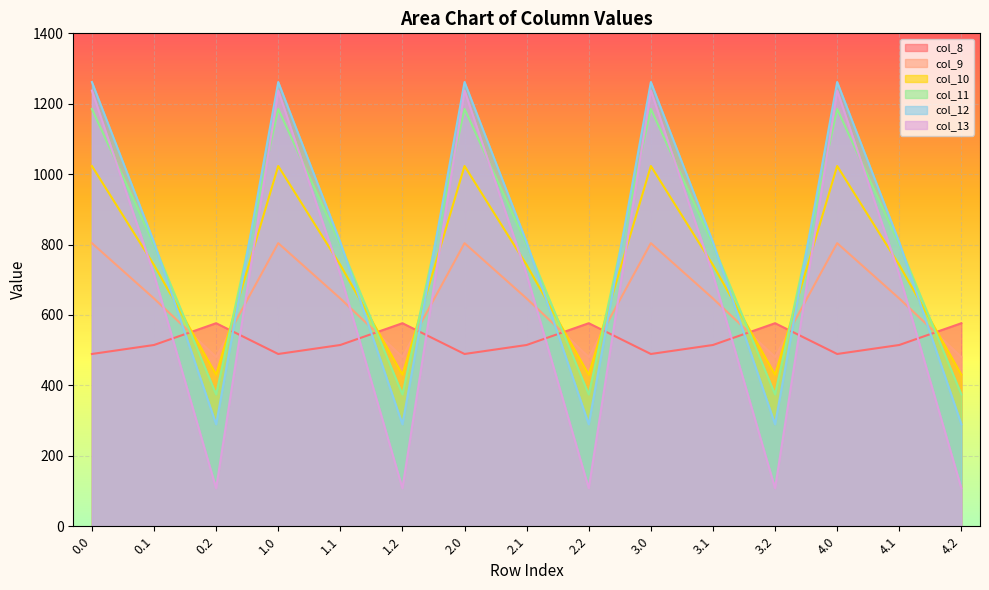

What is the smallest value displayed?

107.8